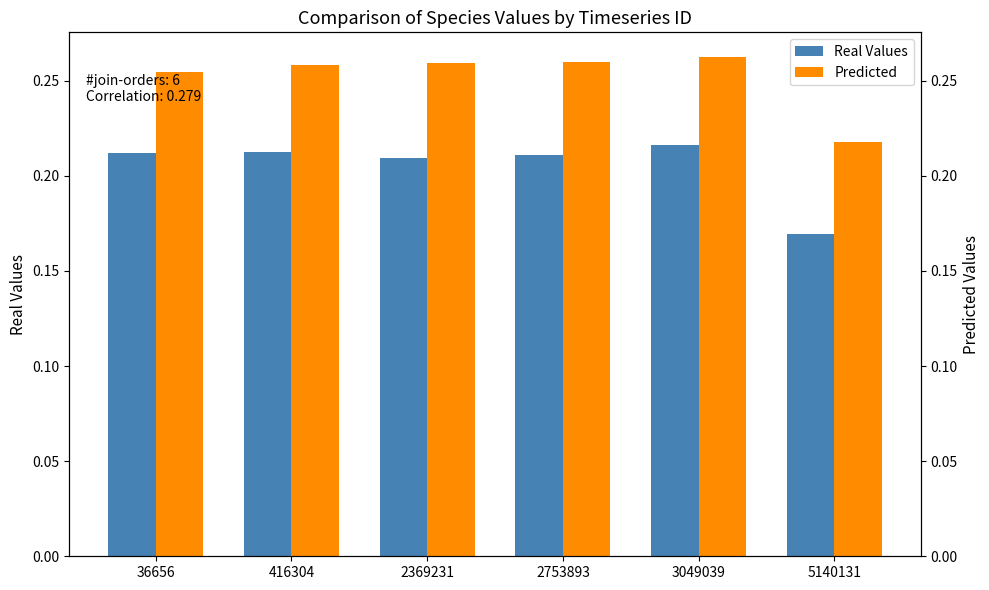

Rank the series by their average value, from highest to lowest.

Predicted, Real Values